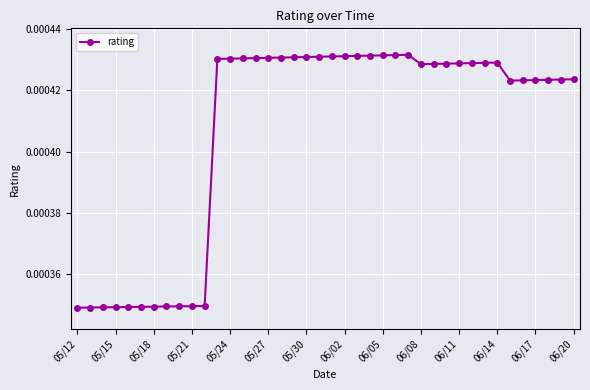

True or false: the data has more than 1 interior local peaks.

True